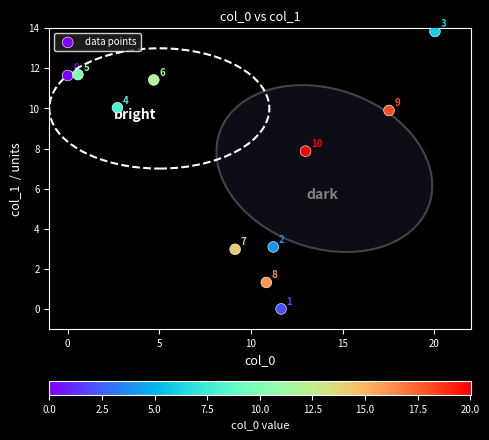

What is the range of Y values (max minus min)?

13.8